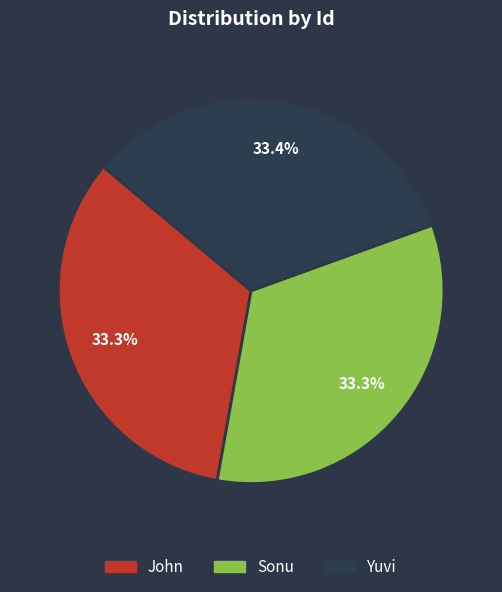

To the nearest percent, what is the average slice percentage?

33%